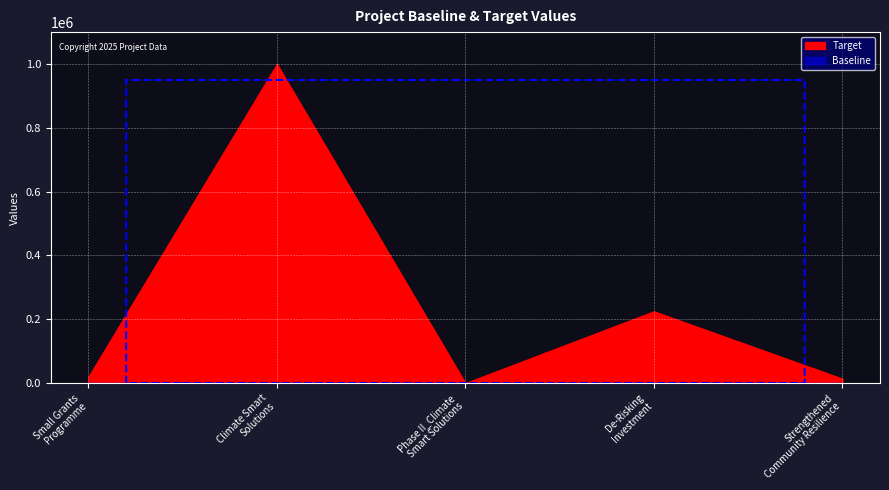

The Target series shows 1000000 at Climate Smart
Solutions. True or false?

True